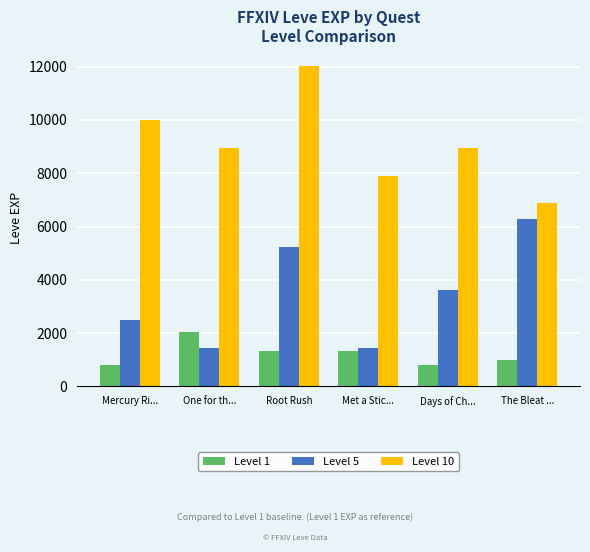

What is the highest value of the Level 10 series?

12030